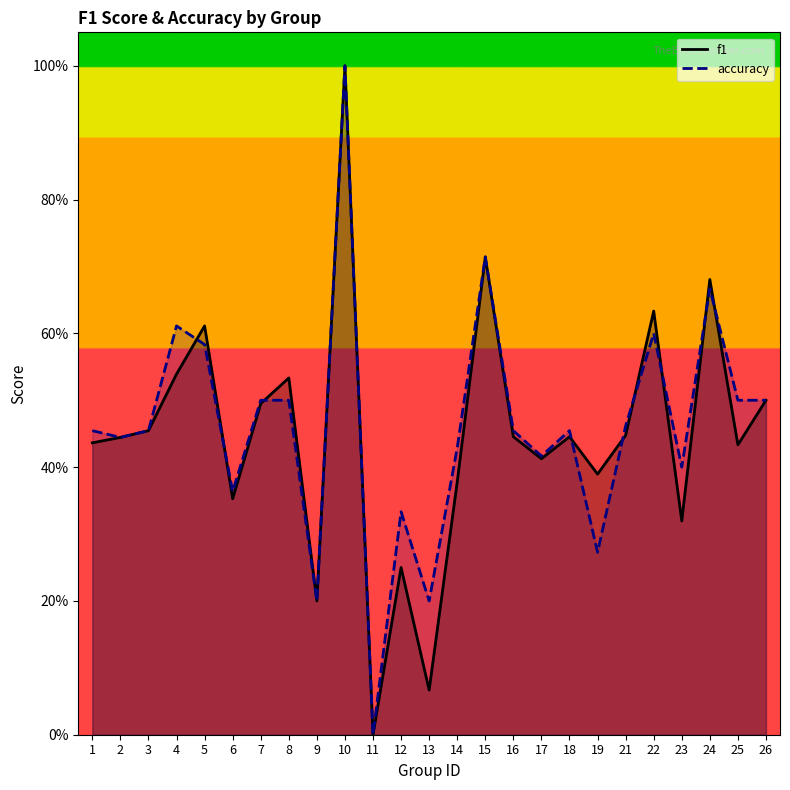

How many intersections are there between accuracy and f1?

9